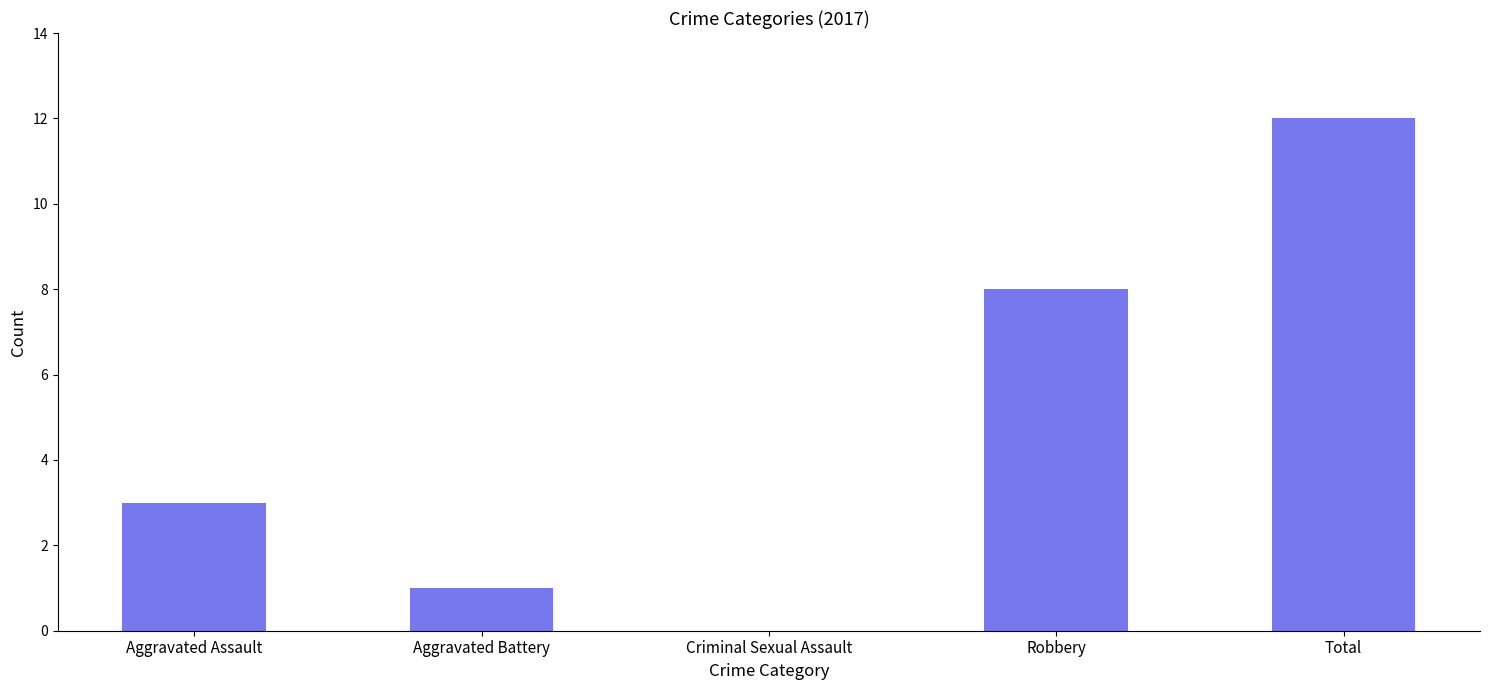

At which label is the value closest to 6?

Robbery